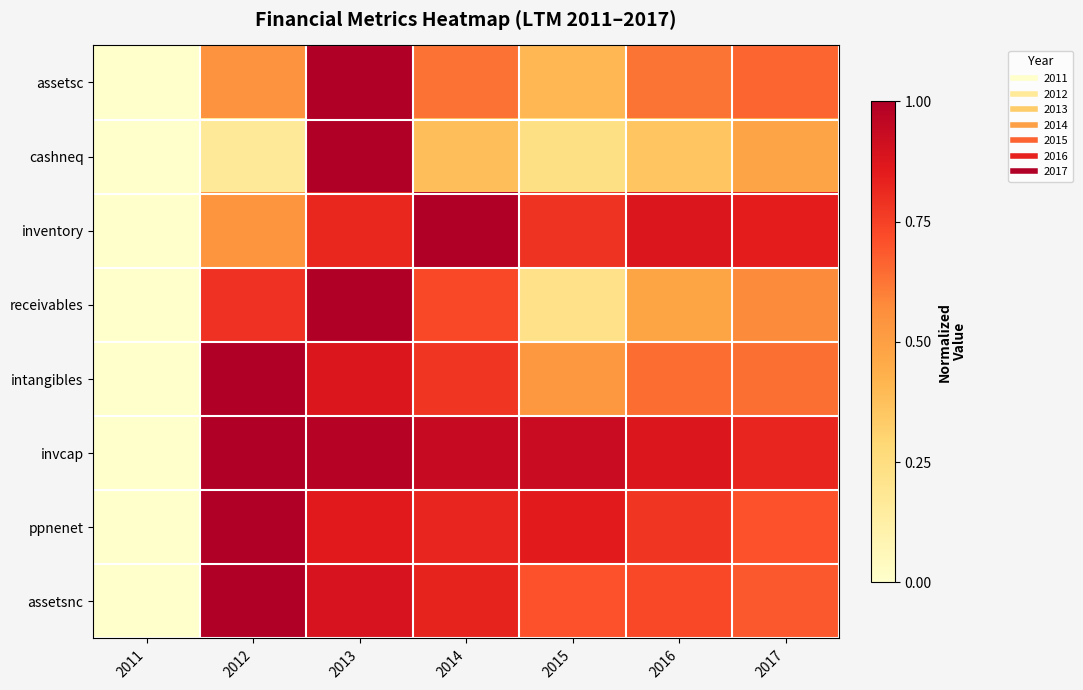

Which series changed the most between 2013 and 2014?

cashneq